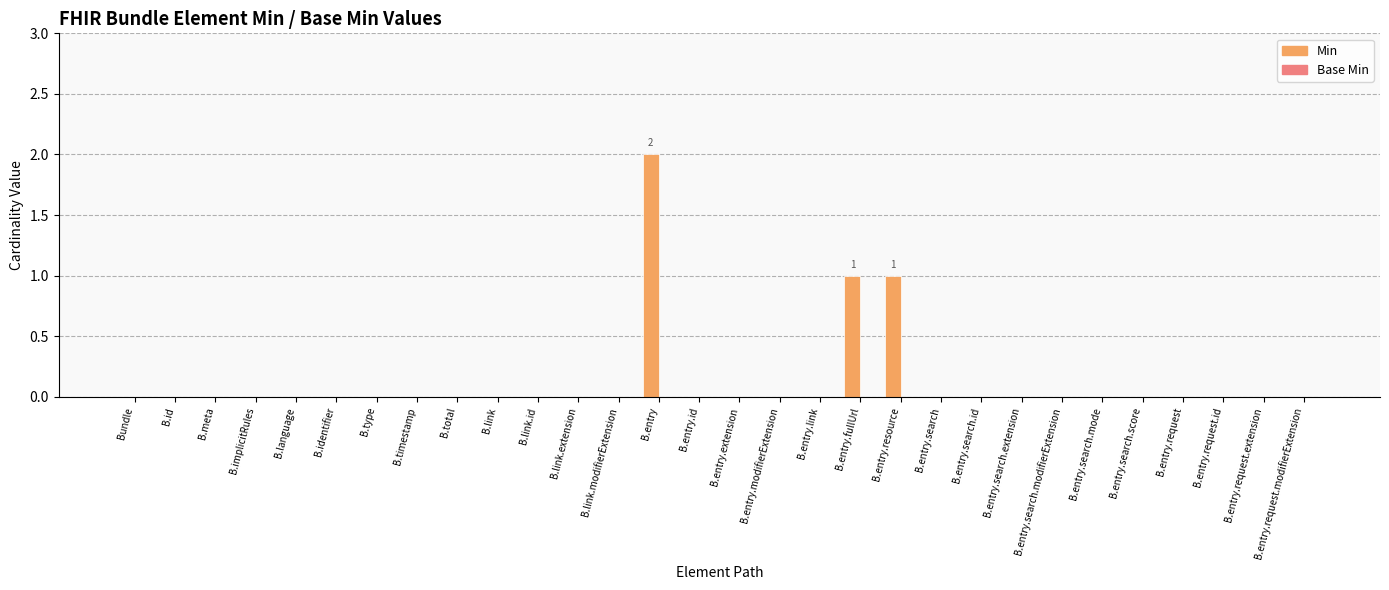

True or false: the data shows 1 at B.entry.fullUrl.

True